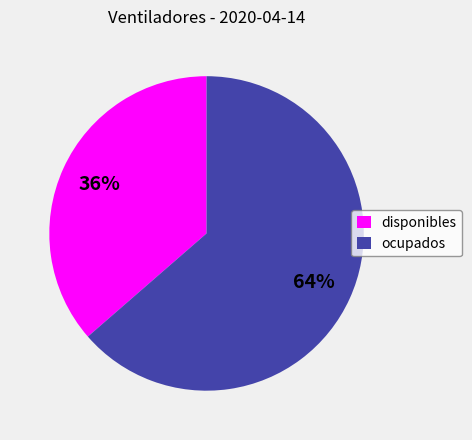

How many slices are in this pie chart?

2